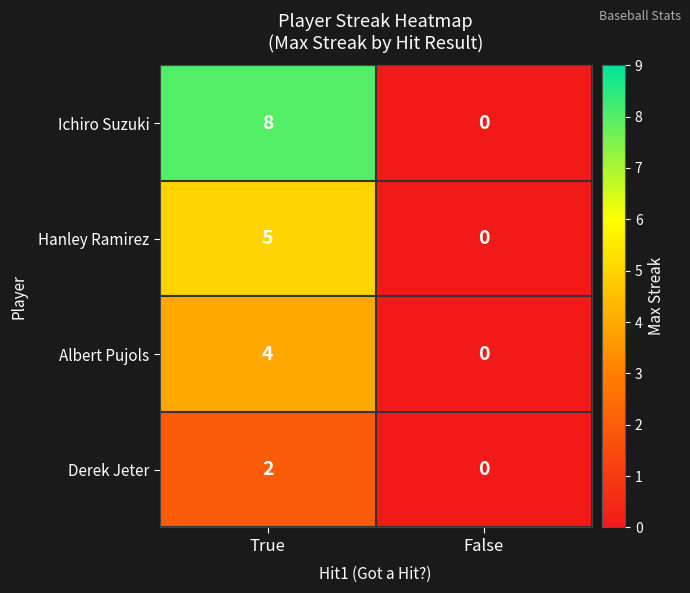

Count the number of data series in this chart.

4